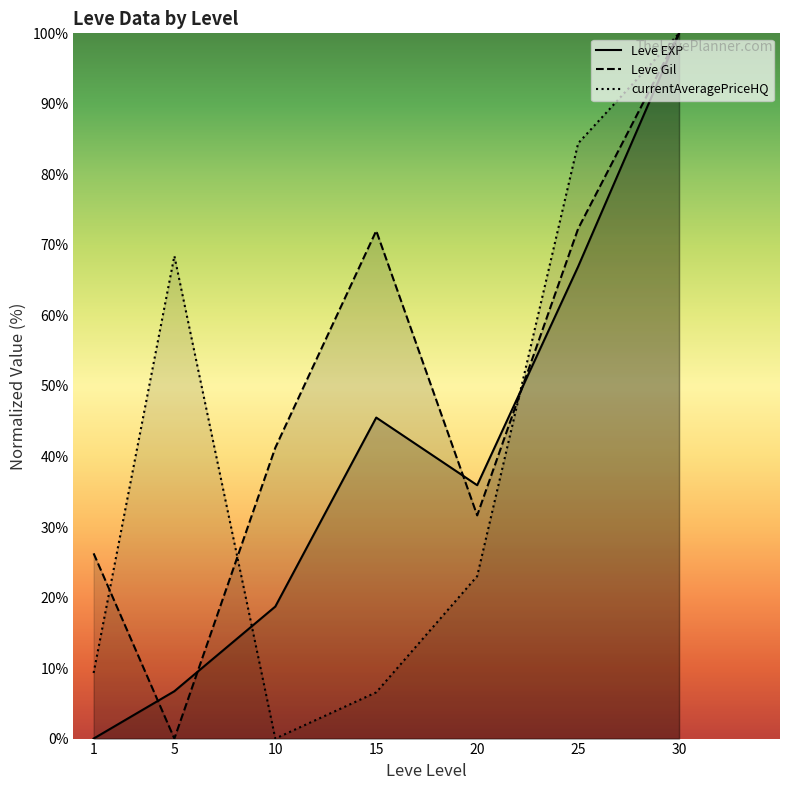

Rank the categories by currentAveragePriceHQ value from highest to lowest.

30, 25, 5, 20, 1, 15, 10